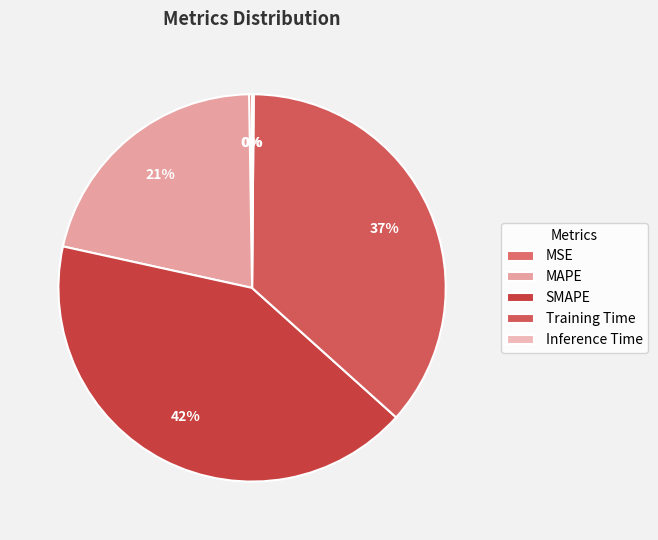

To the nearest percent, what portion does MAPE represent?

21%